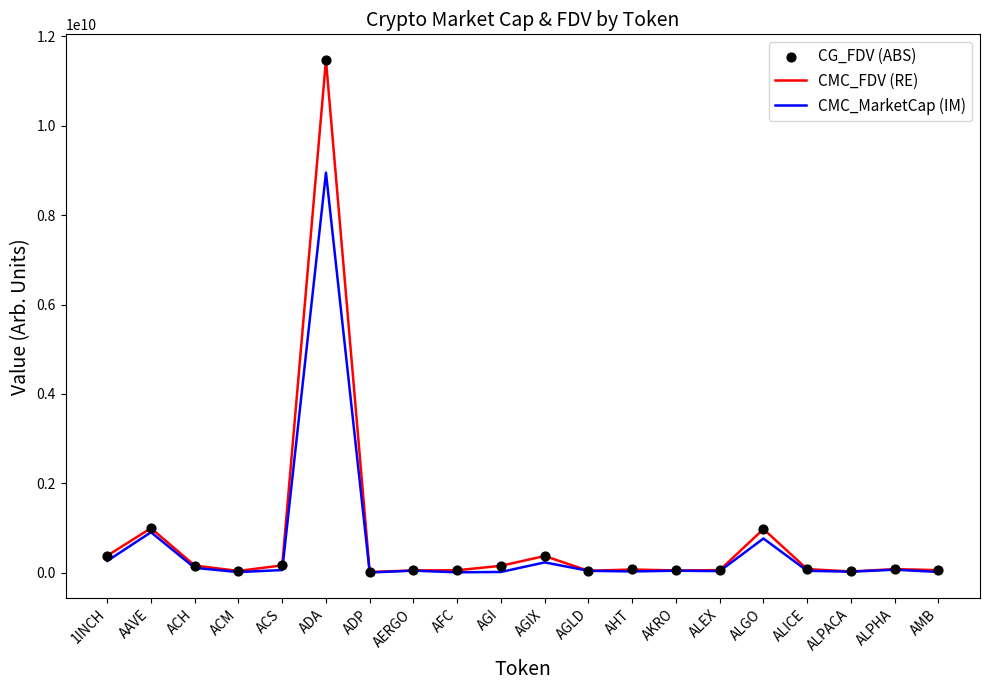

At how many categories does at least one series exceed 3005730358?

1